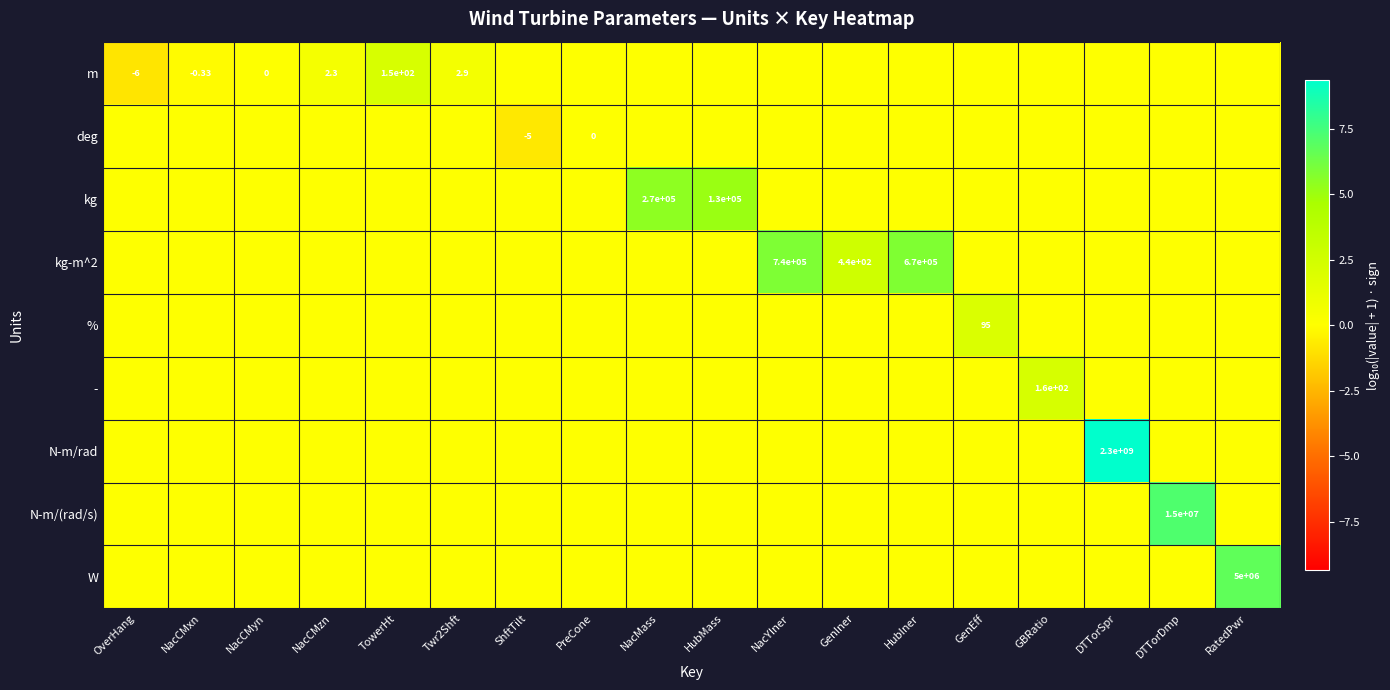

What is the total value across all series at HubMass?

5.1